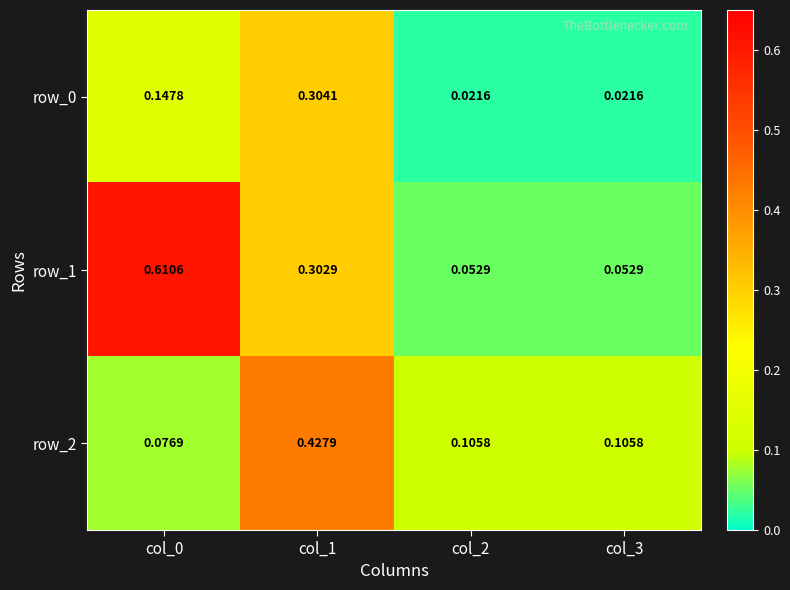

How many data points does each series have?

4